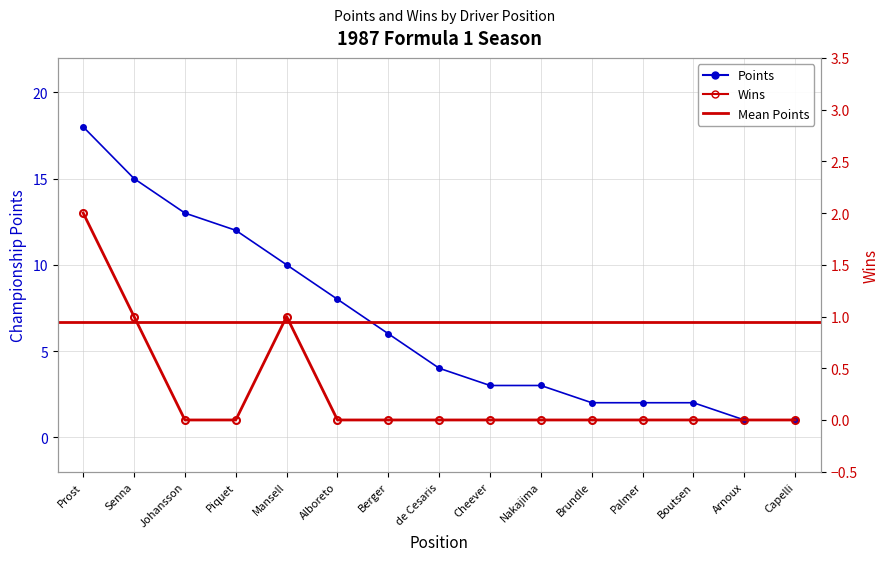

What is the difference between the Wins values at Palmer and Prost?

2